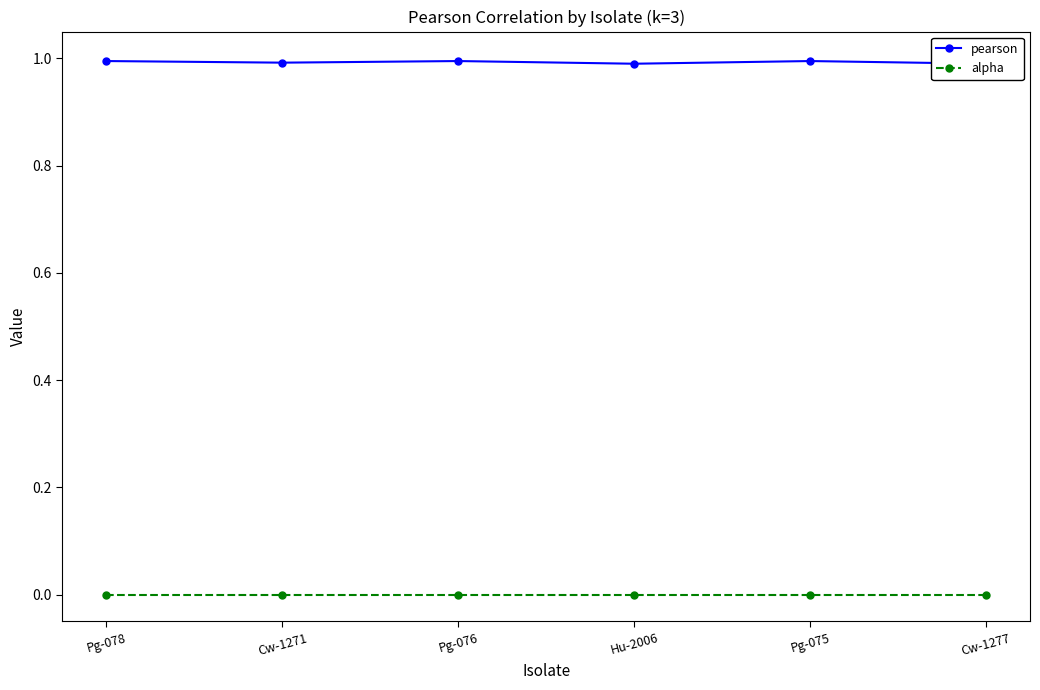

The pearson series shows 1.0 at Pg-076. True or false?

True